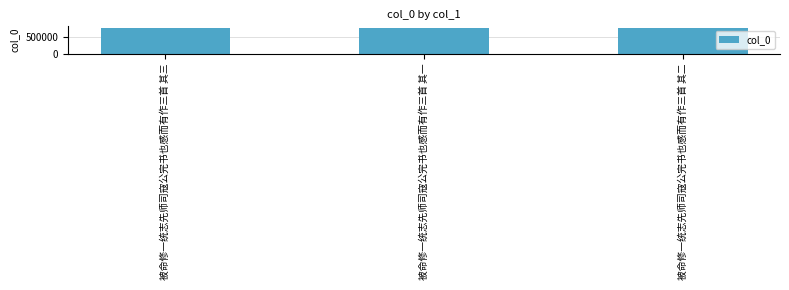

Is it true that the value at 被命修一统志先师司寇公完书也感而有作三首 其一 is 800081?

True